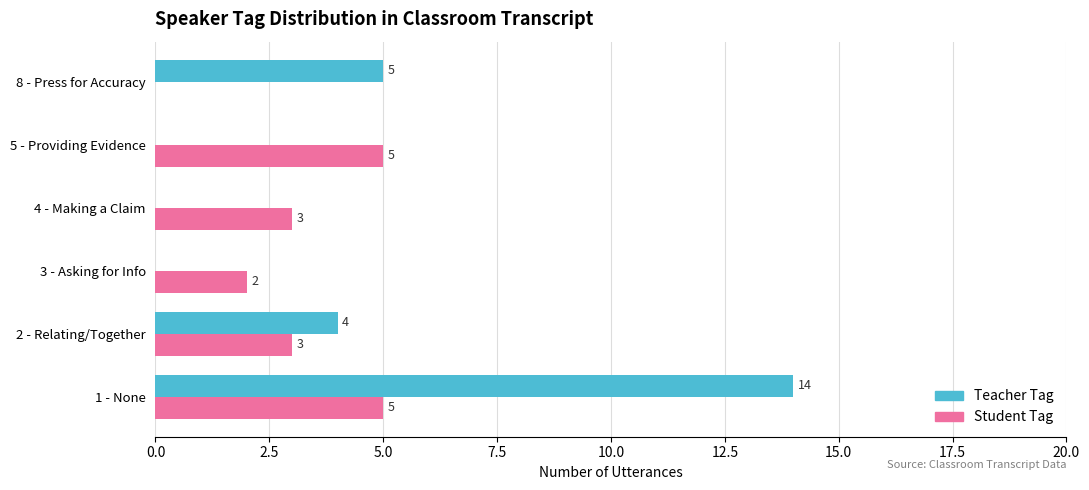

Which series changed the most between 1 - None and 3 - Asking for Info?

Teacher Tag